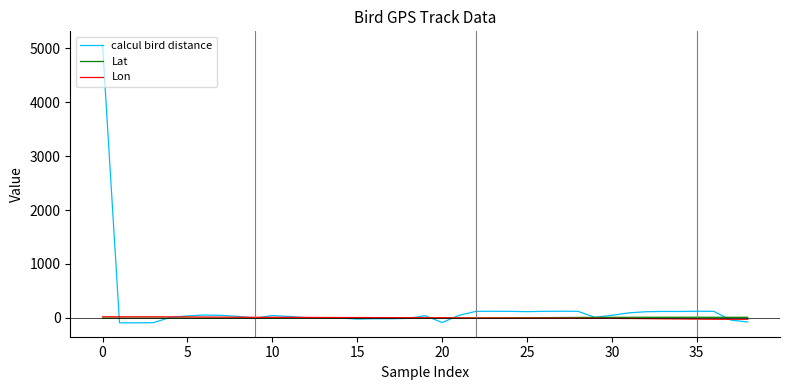

Which series has the widest spread of values?

calcul bird distance